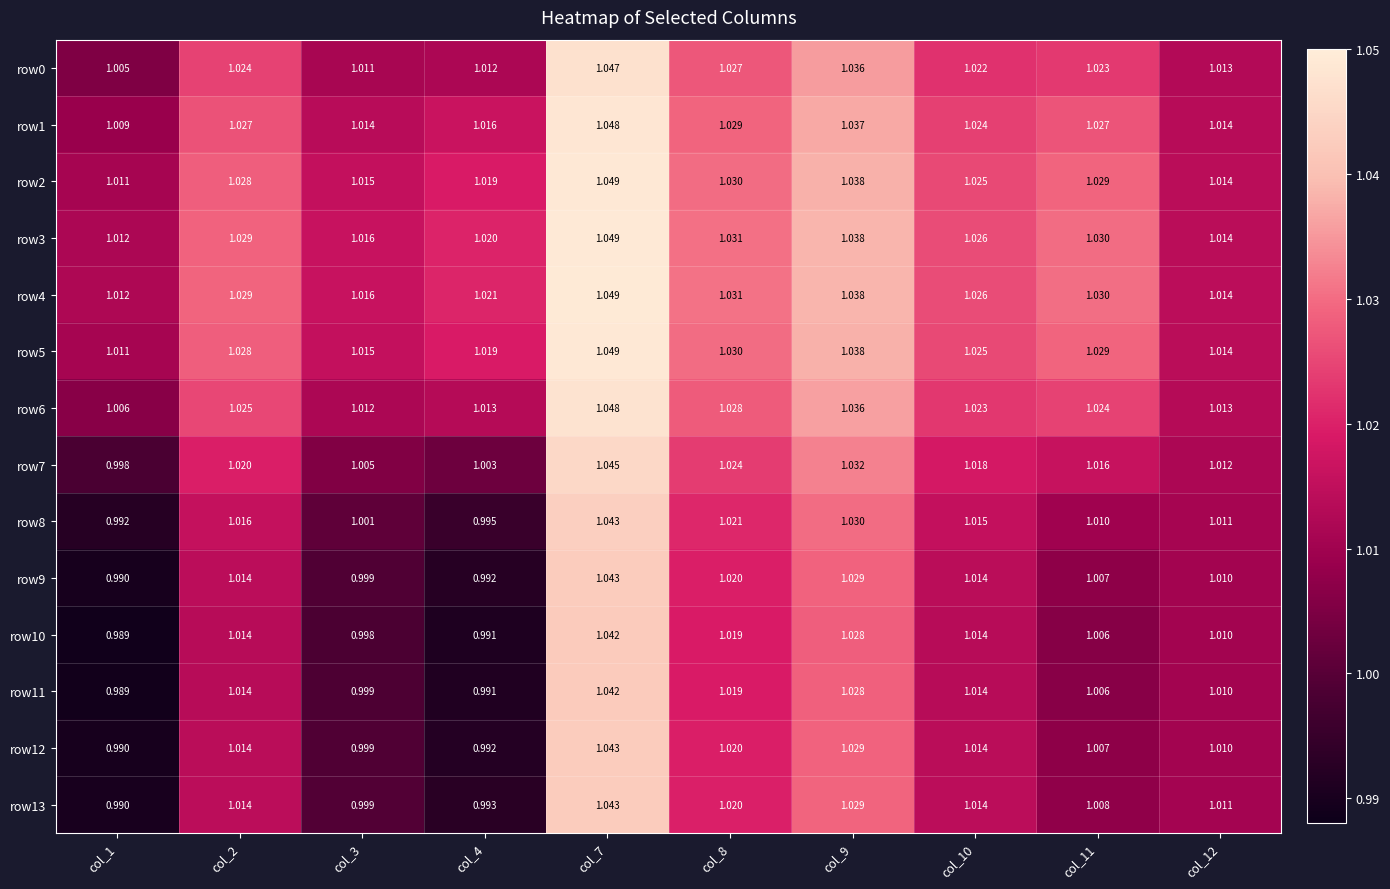

Is the value of row2 at col_1 greater than the value of row9 at col_12?

Yes